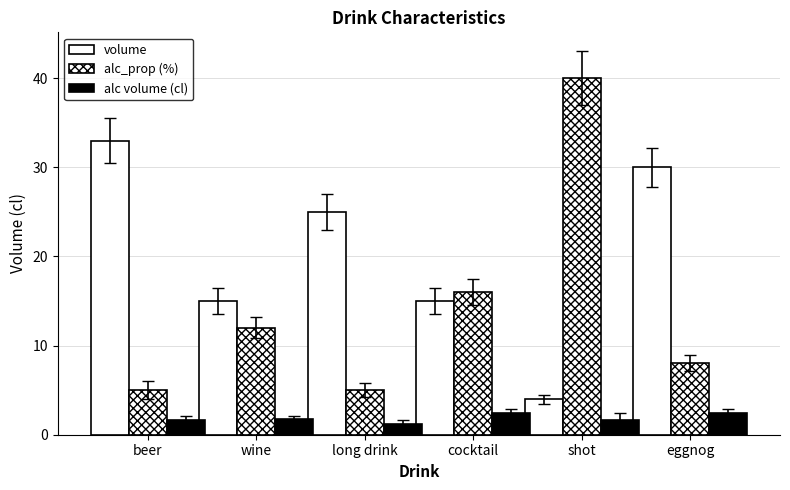

How many bars are there in each group?

3